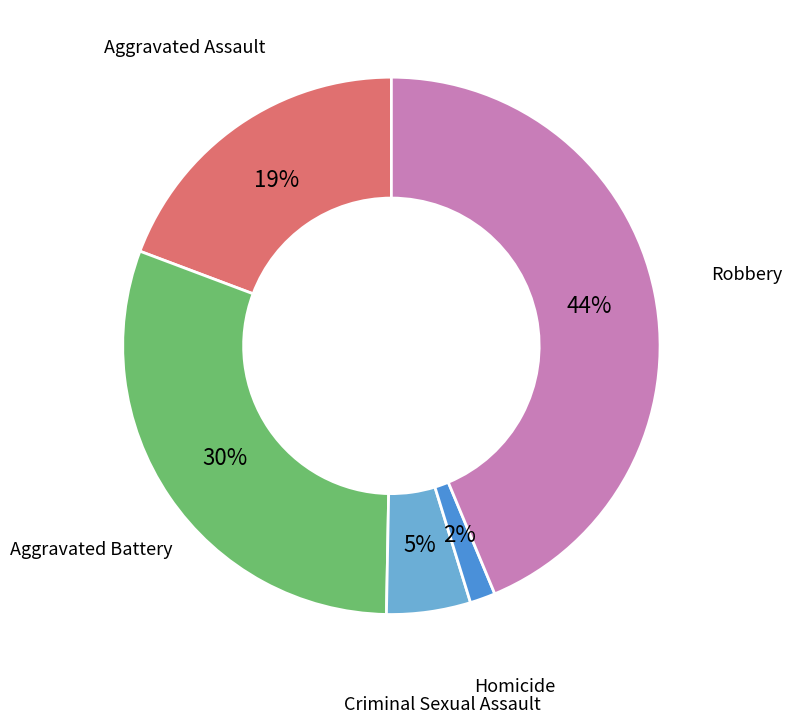

How many slices are in this pie chart?

5